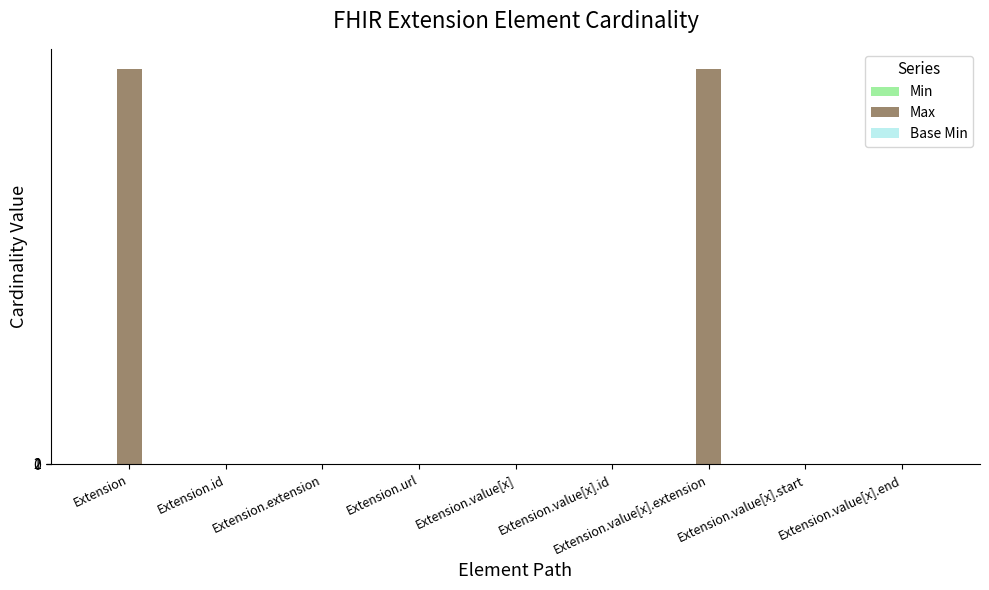

How many distinct data groups are displayed?

3